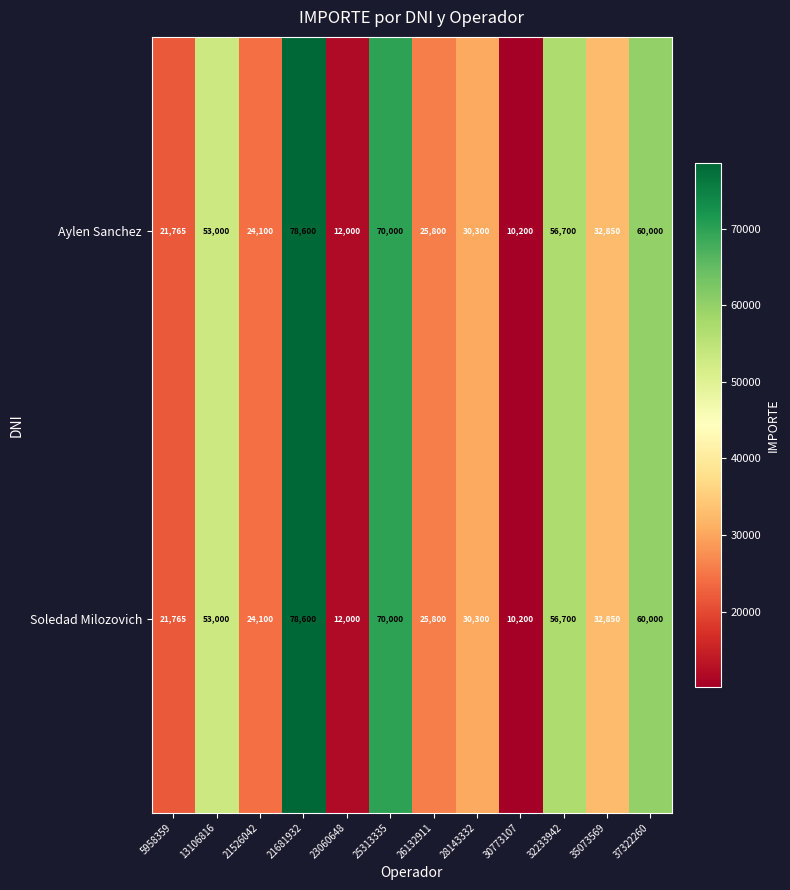

True or false: Soledad Milozovich has a value of 93311 at 37322260.

False